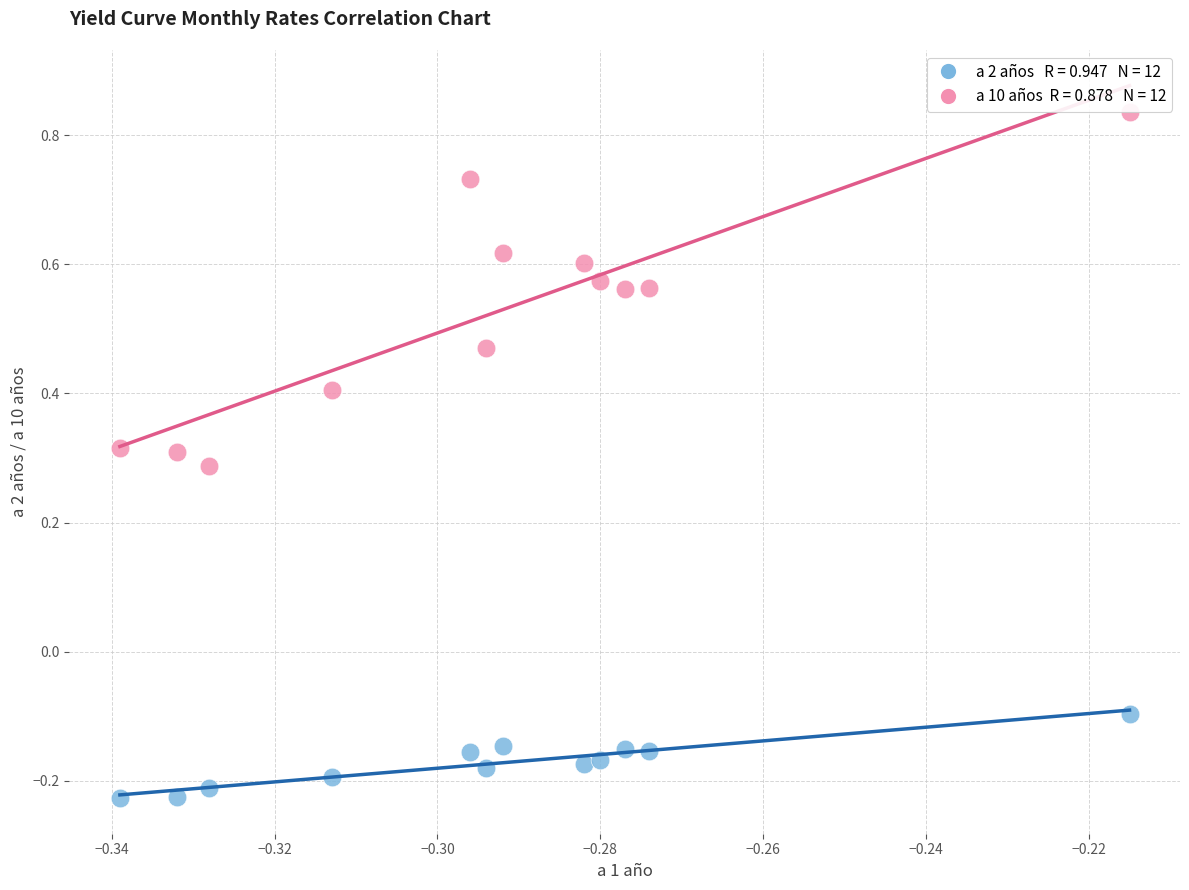

Count the number of points in this scatter plot.

24